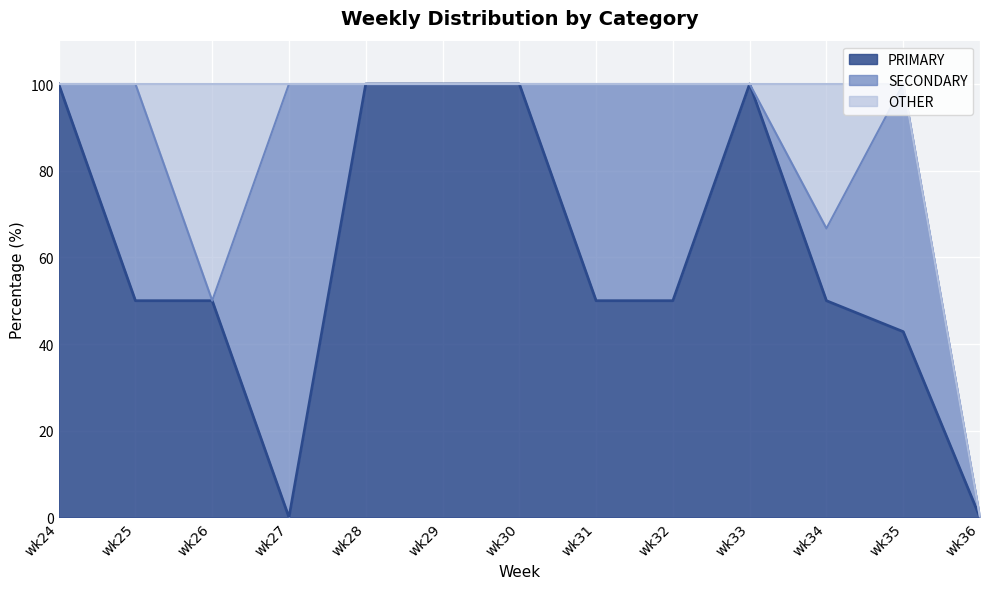

What is the spread (max minus min) of values at wk31?

50.0